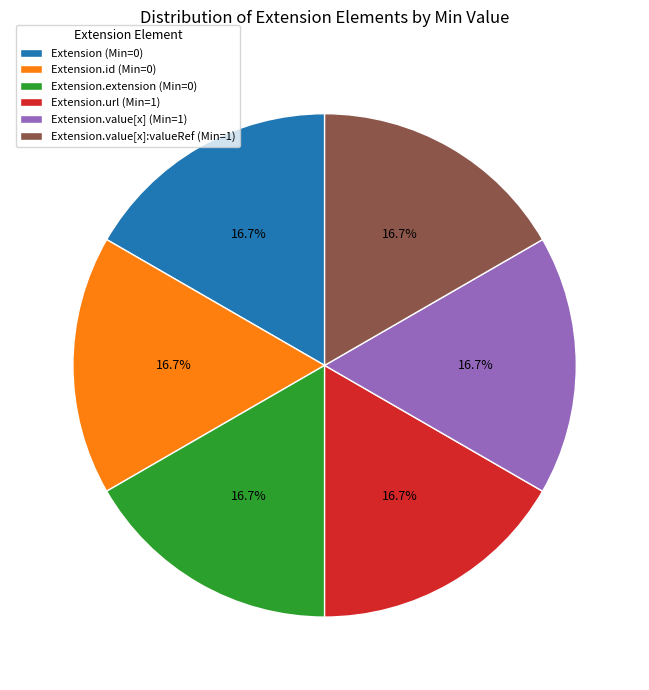

What is the ratio of the value at Extension.value[x] (Min=1) to the value at Extension.url (Min=1)?

1.0